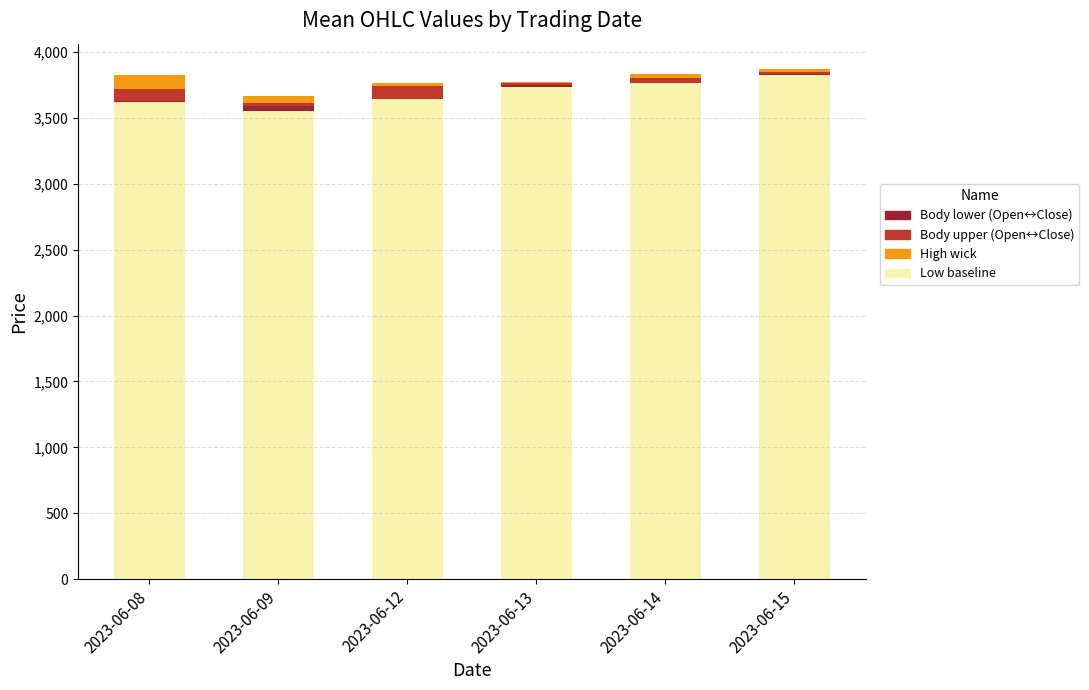

At which label does Low baseline reach its minimum?

2023-06-09